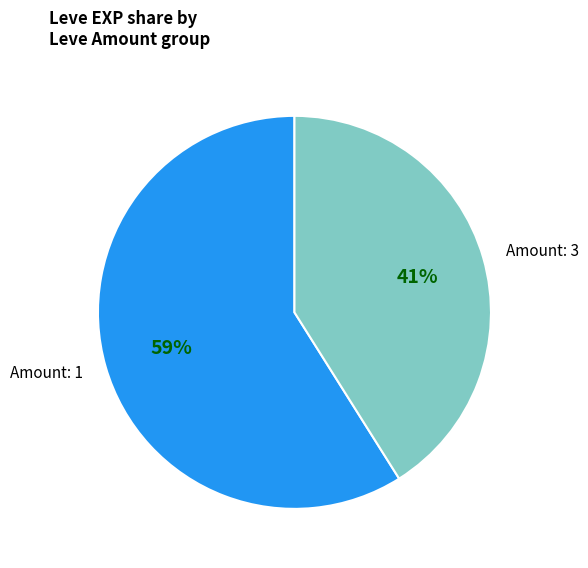

To the nearest percent, what portion does Amount: 1 represent?

59%